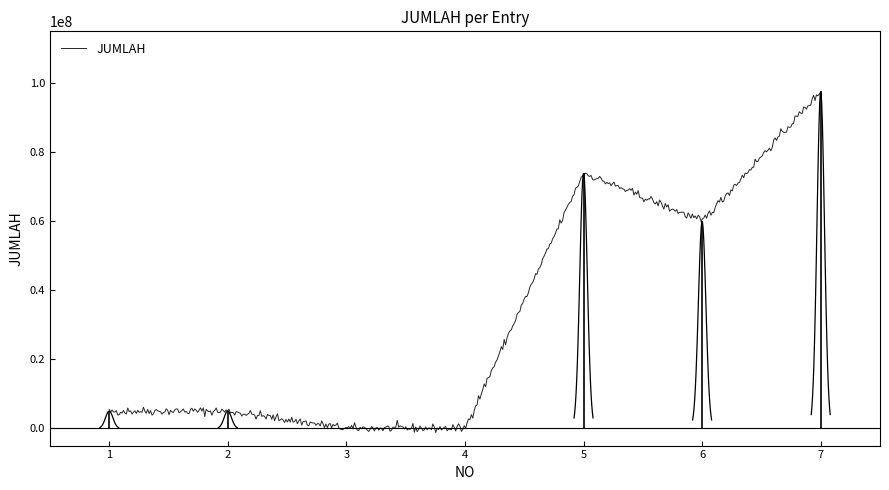

Rank the categories by value from lowest to highest.

3, 4, 1, 2, 6, 5, 7